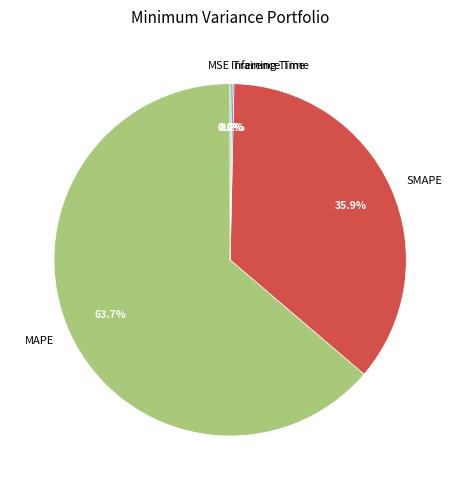

Is it true that SMAPE is 36% of the pie?

True